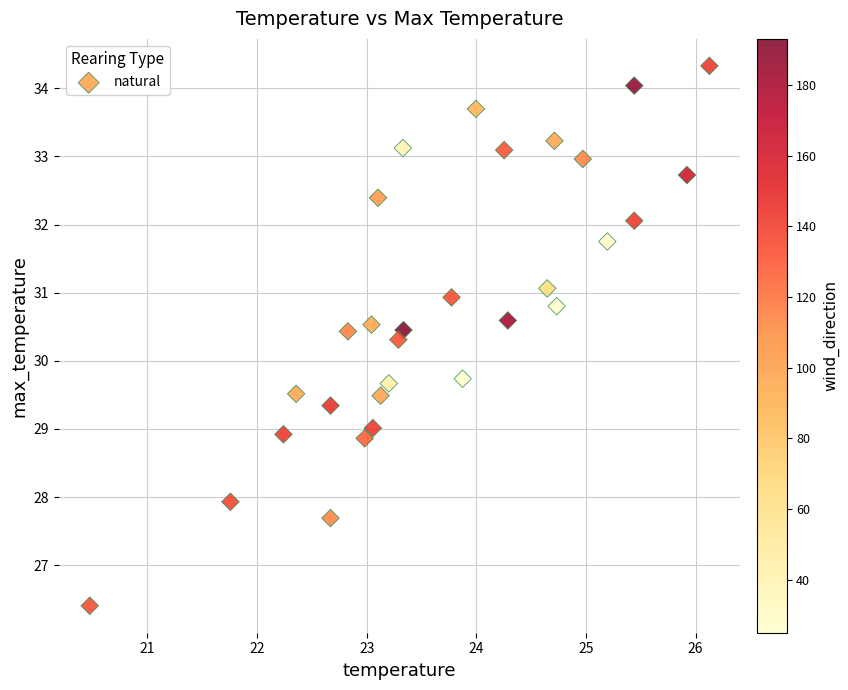

What is the range of Y values (max minus min)?

7.9